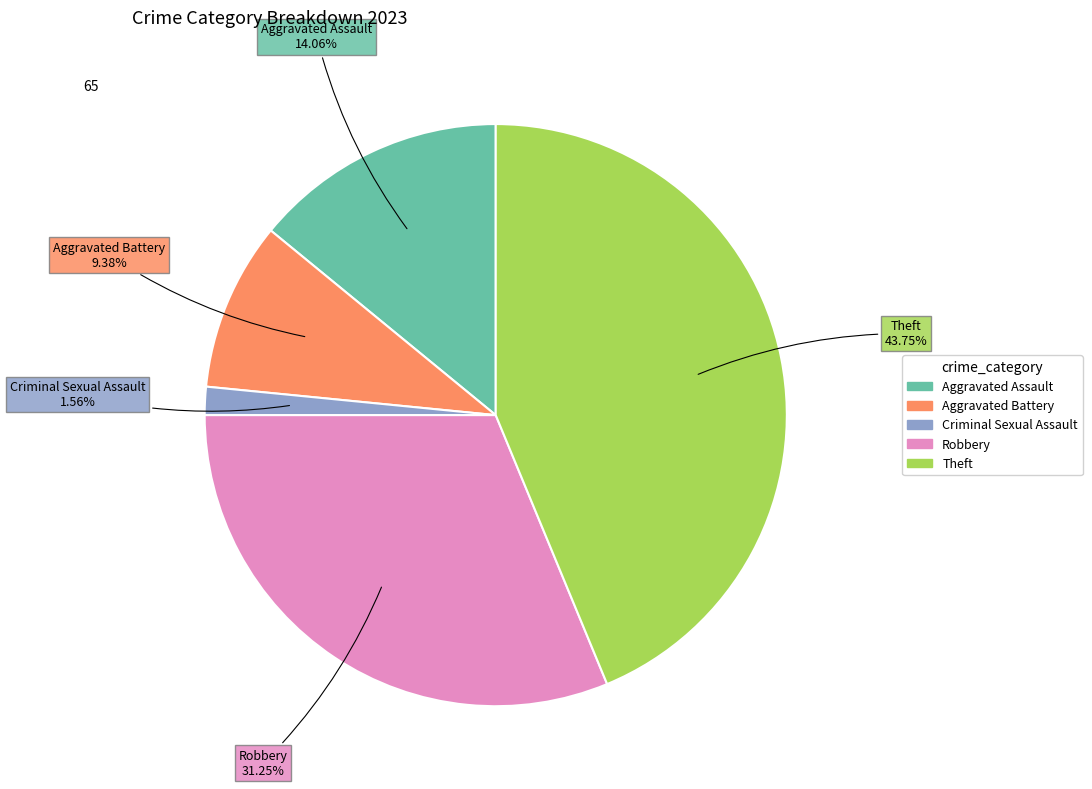

Rank the categories by value from highest to lowest.

Theft, Robbery, Aggravated Assault, Aggravated Battery, Criminal Sexual Assault